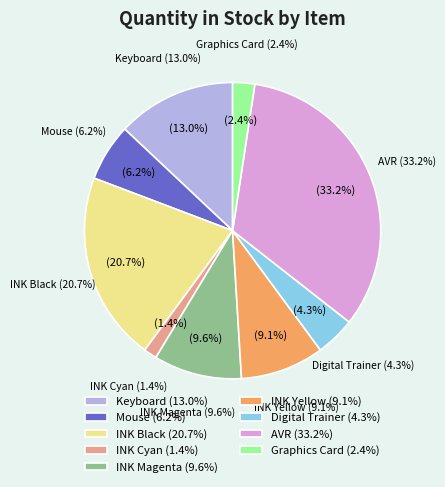

What portion of the pie excludes Mouse?

93.8%